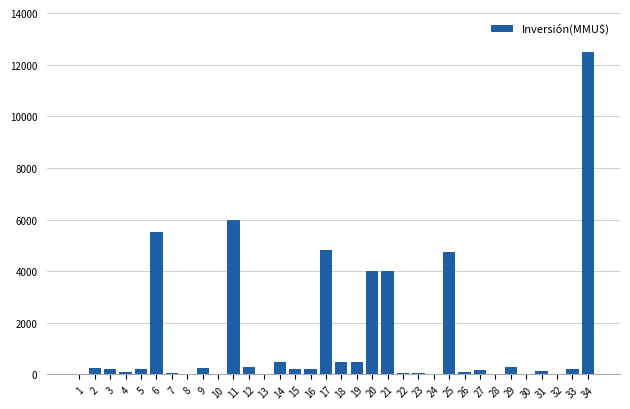

What is the sum of all values?

45848